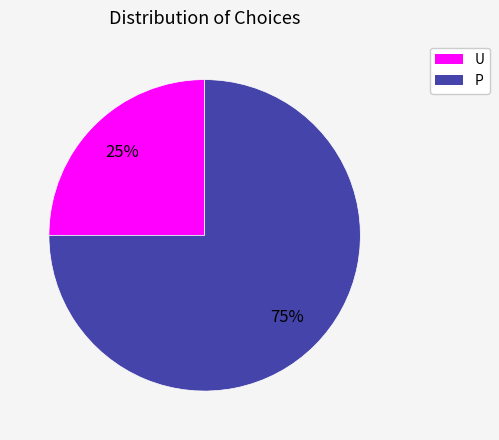

Which slice represents more than half of the pie?

P